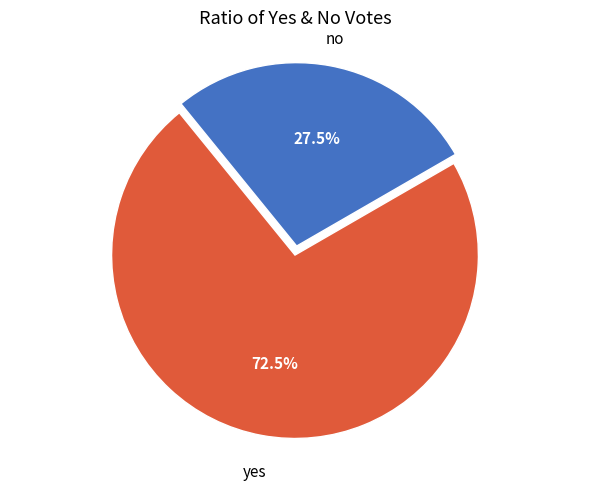

Does any single category account for the majority?

Yes